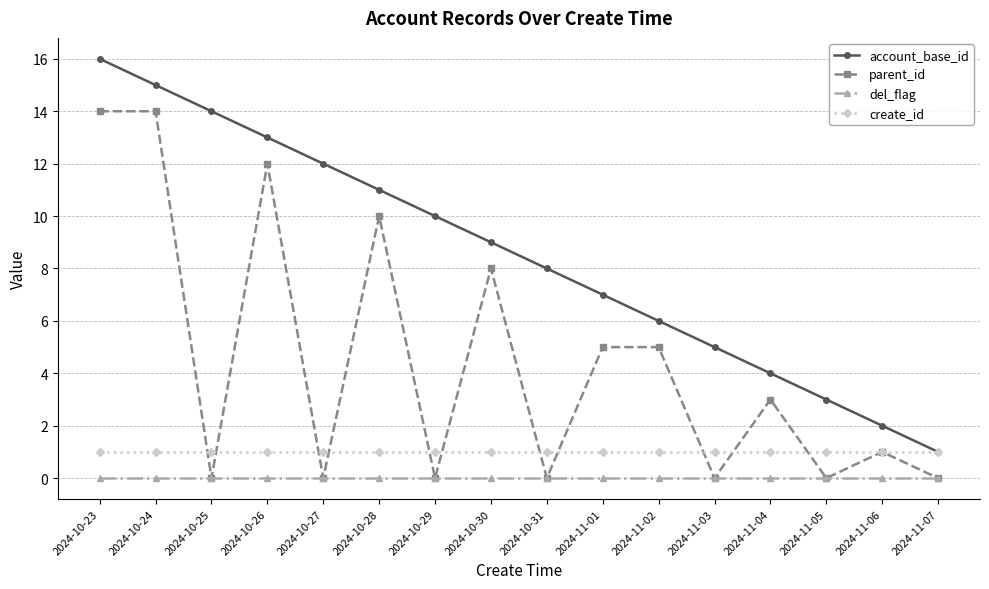

What is the highest value of the account_base_id series?

16